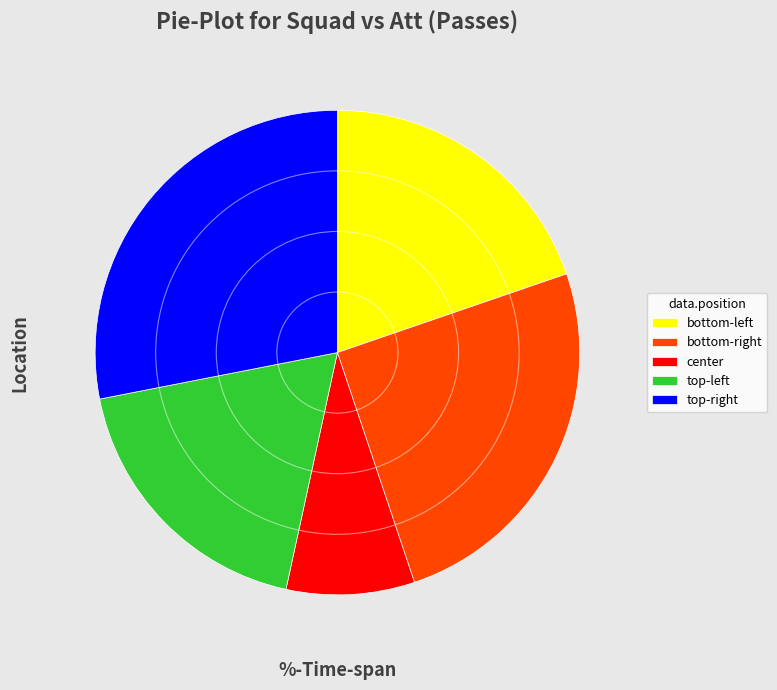

Is there any slice that represents more than half of the pie?

No